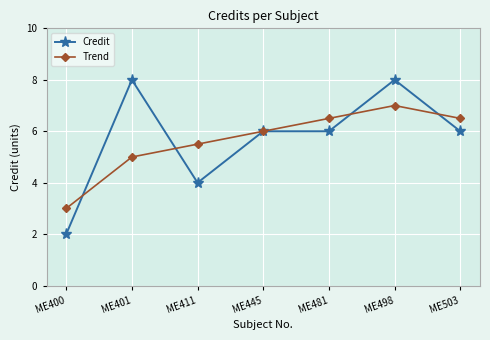

Which label corresponds to the smallest value in the chart?

ME400